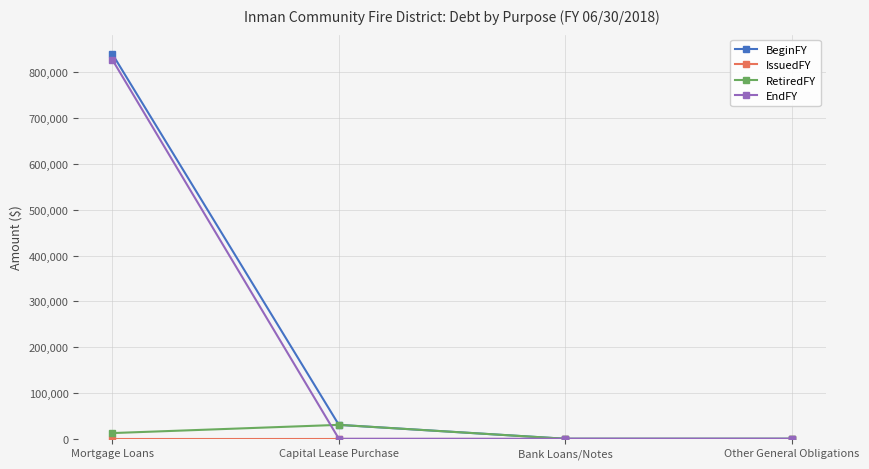

What is the highest value of the BeginFY series?

840294